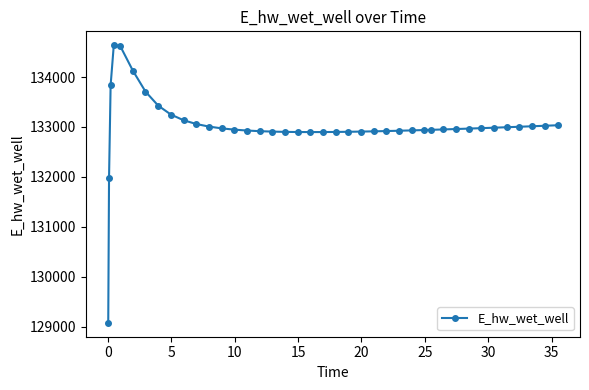

What is the difference between the second highest and minimum values?

5551.5